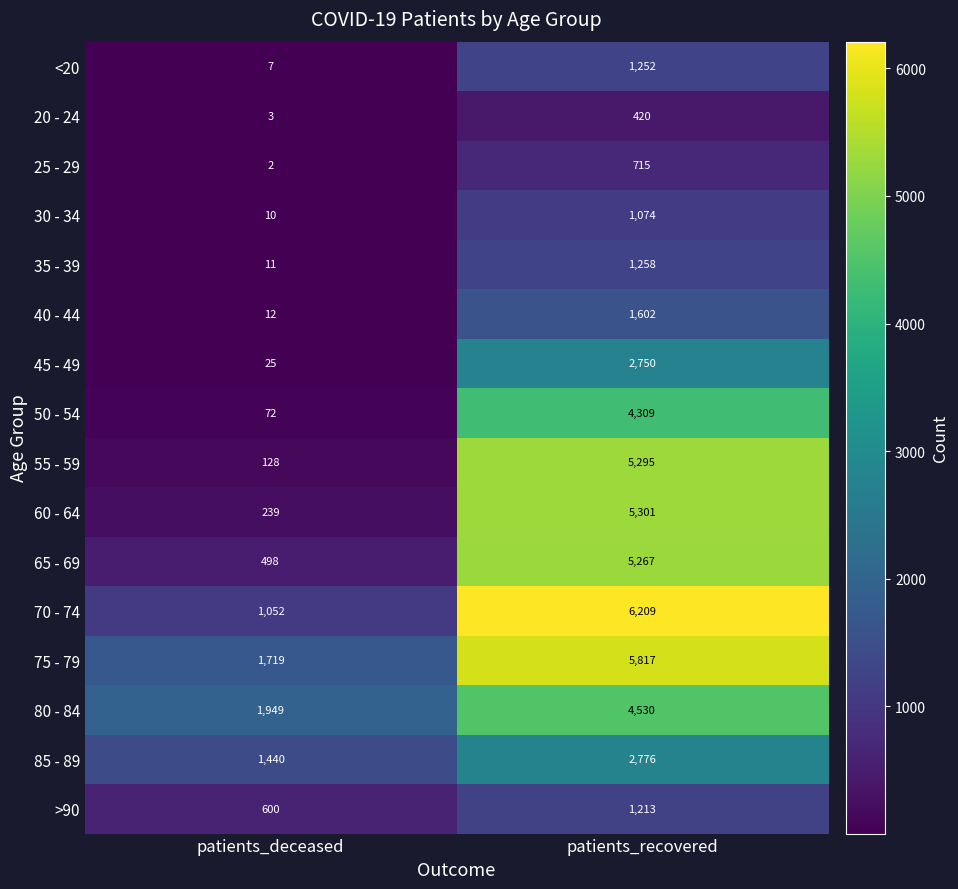

At which category is the sum across all series the highest?

patients_recovered